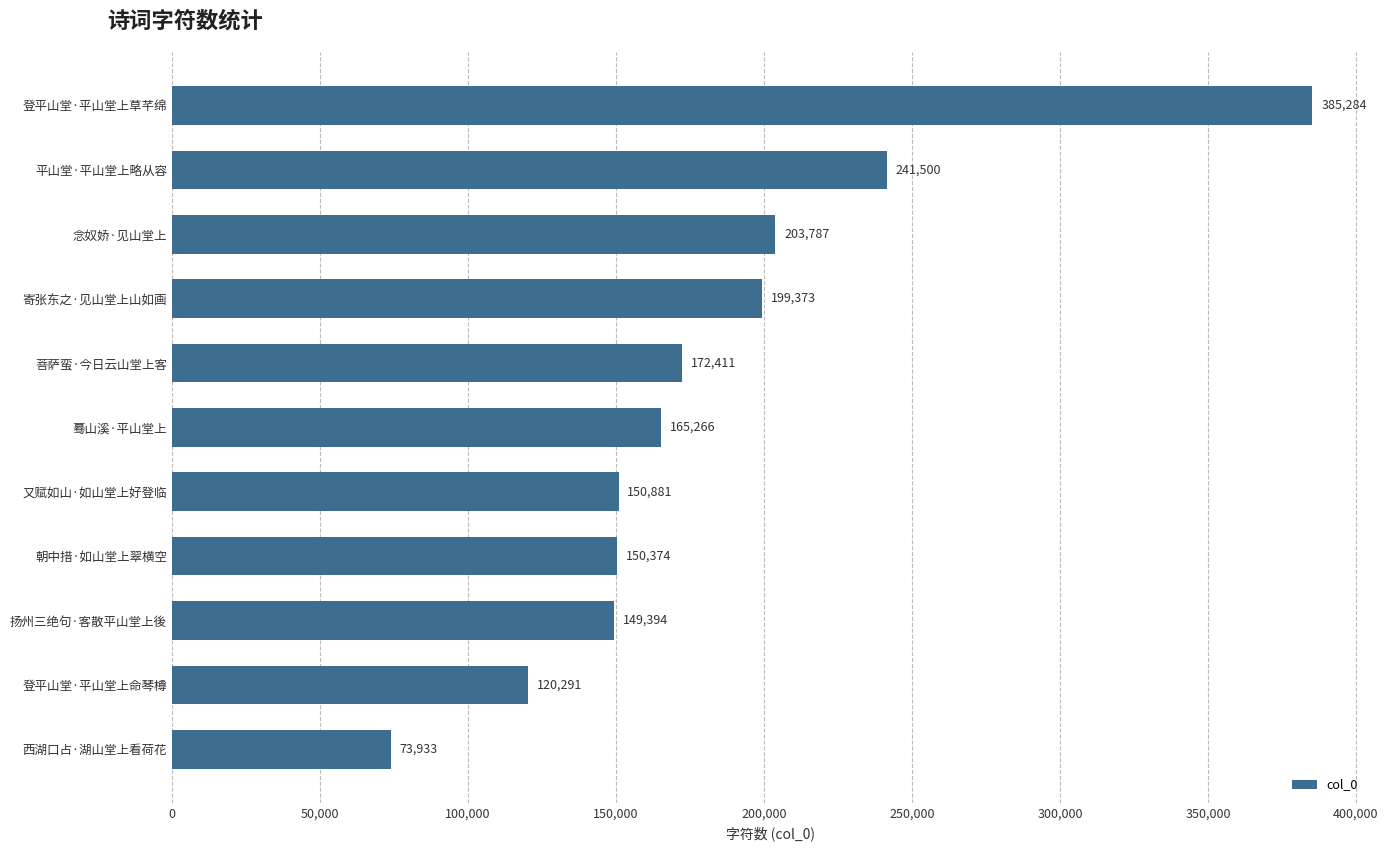

What is the ratio of the value at 登平山堂·平山堂上草芊绵 to the value at 菩萨蛮·今日云山堂上客?

2.2